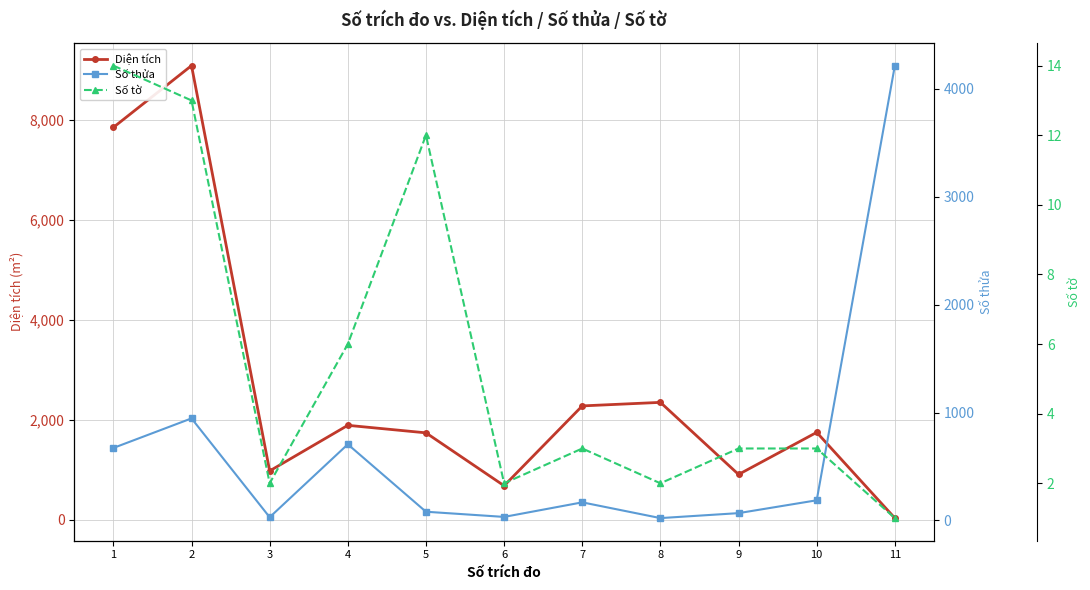

Reading left to right, what are all the values shown in this chart?

Diện tích: 1=7854.0	2=9091.0	3=973.8	4=1887.2	5=1736.5	6=677.0	7=2276.0	8=2346.8	9=903.2	10=1746.0	11=29.0
Số thửa: 1=672.0	2=946.0	3=30.0	4=706.0	5=81.0	6=33.0	7=168.0	8=22.0	9=68.0	10=187.0	11=4215.0
Số tờ: 1=14.0	2=13.0	3=2.0	4=6.0	5=12.0	6=2.0	7=3.0	8=2.0	9=3.0	10=3.0	11=1.0